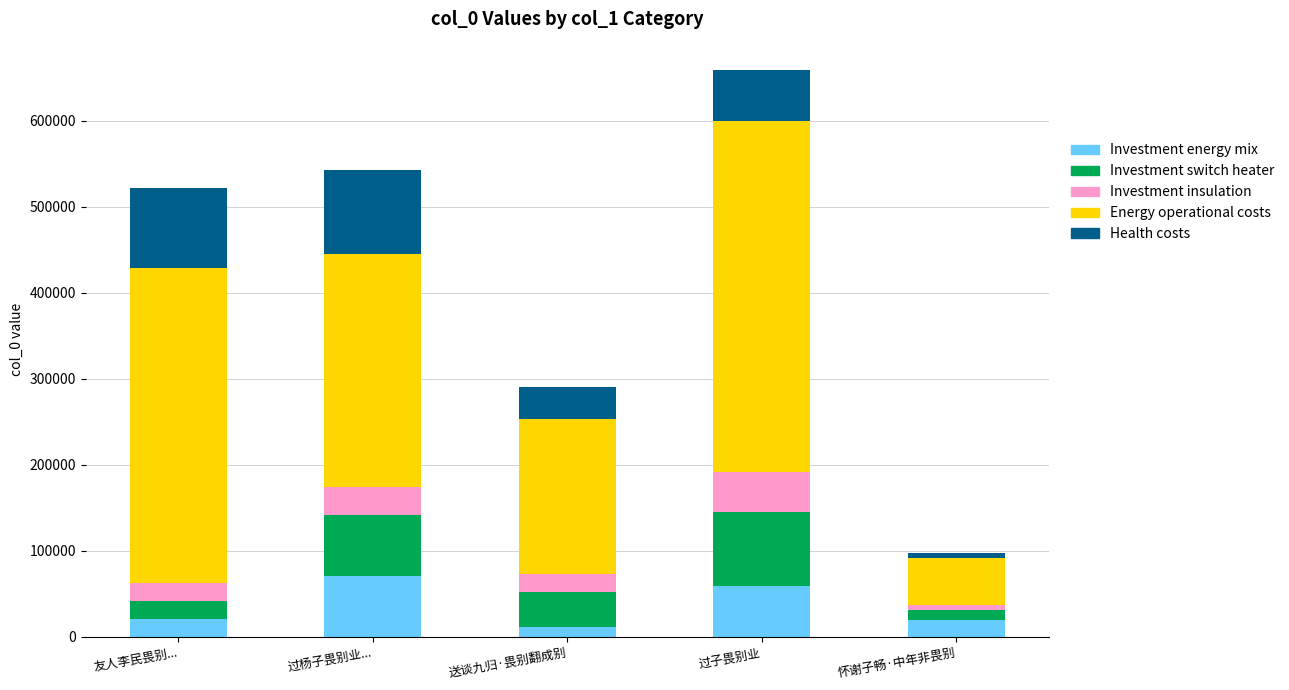

At which category is the sum across all series the highest?

过子畏别业